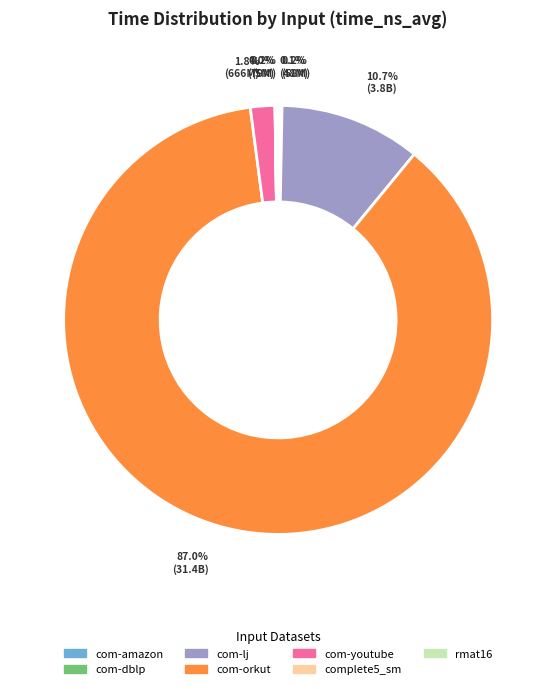

Is there a majority slice in this chart?

Yes